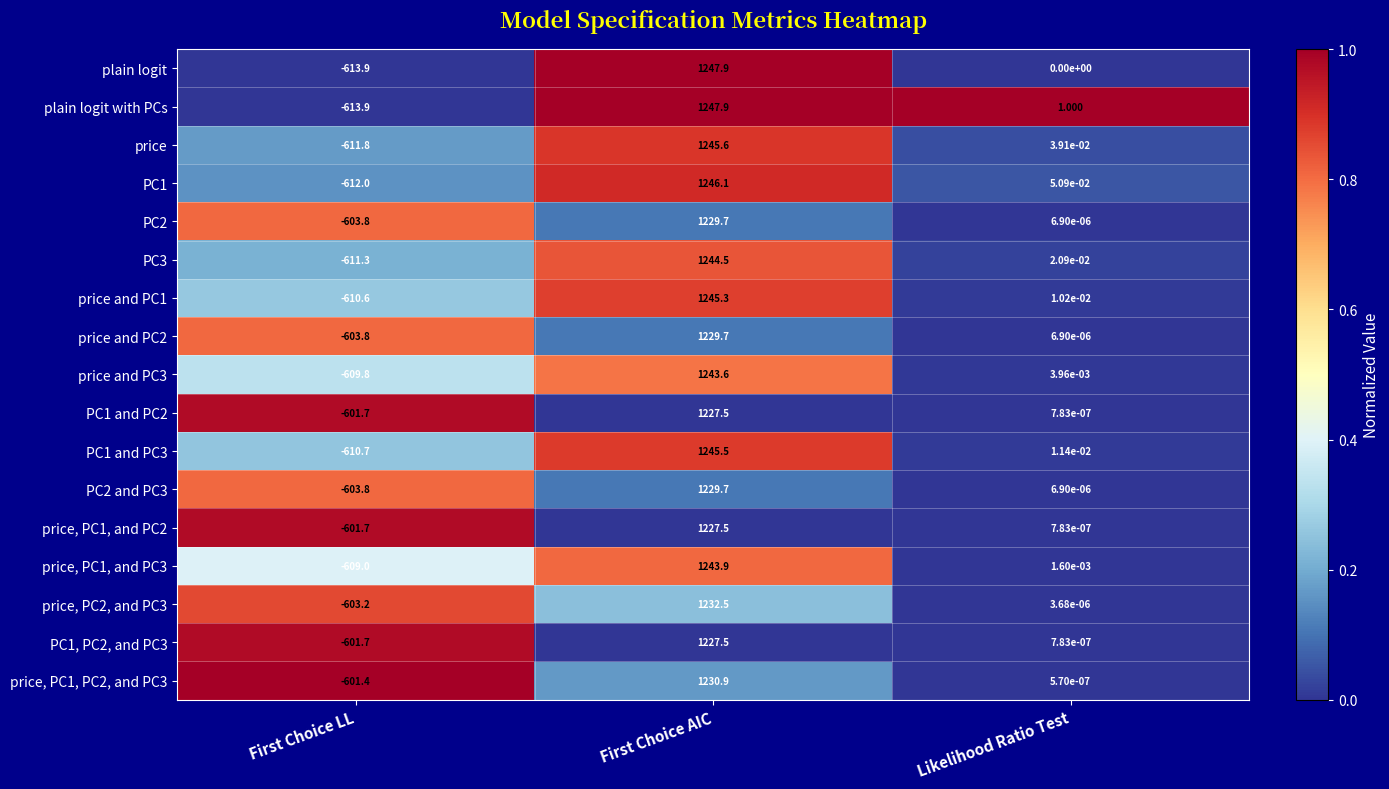

Which series changed the most between First Choice AIC and Likelihood Ratio Test?

plain logit